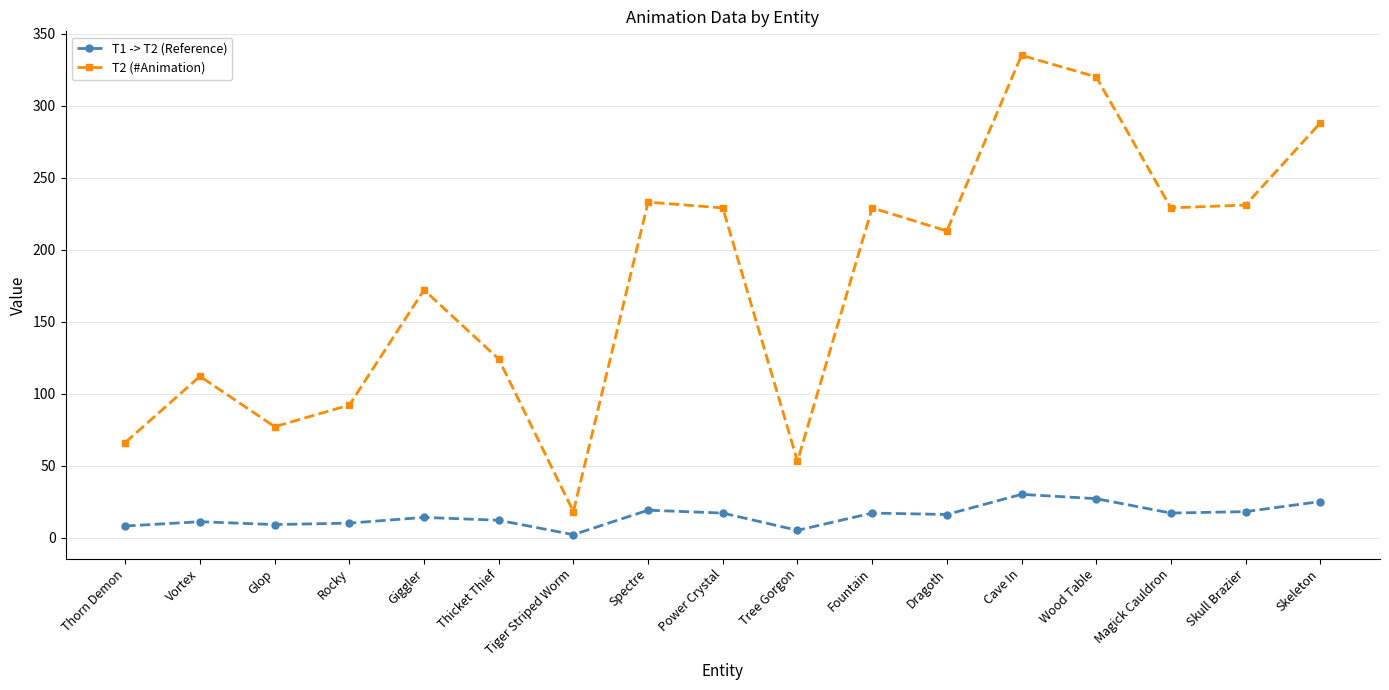

At which label does T2 (#Animation) reach its peak?

Cave In